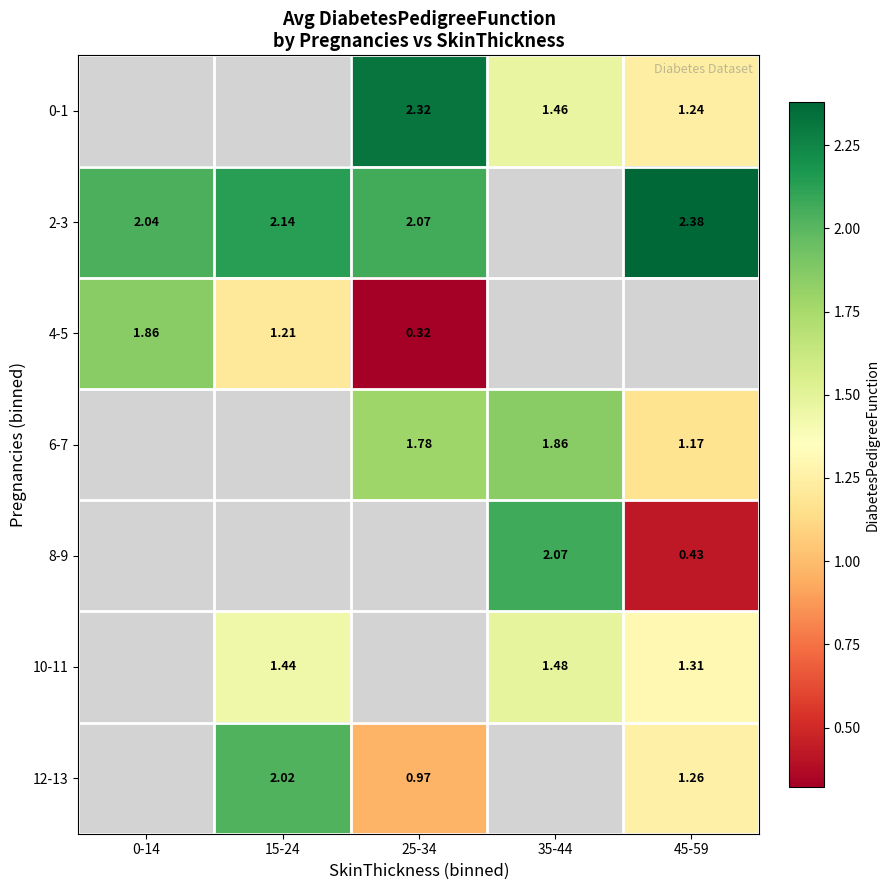

Is the value of 10-11 at 35-44 greater than the value of 0-1 at 45-59?

Yes